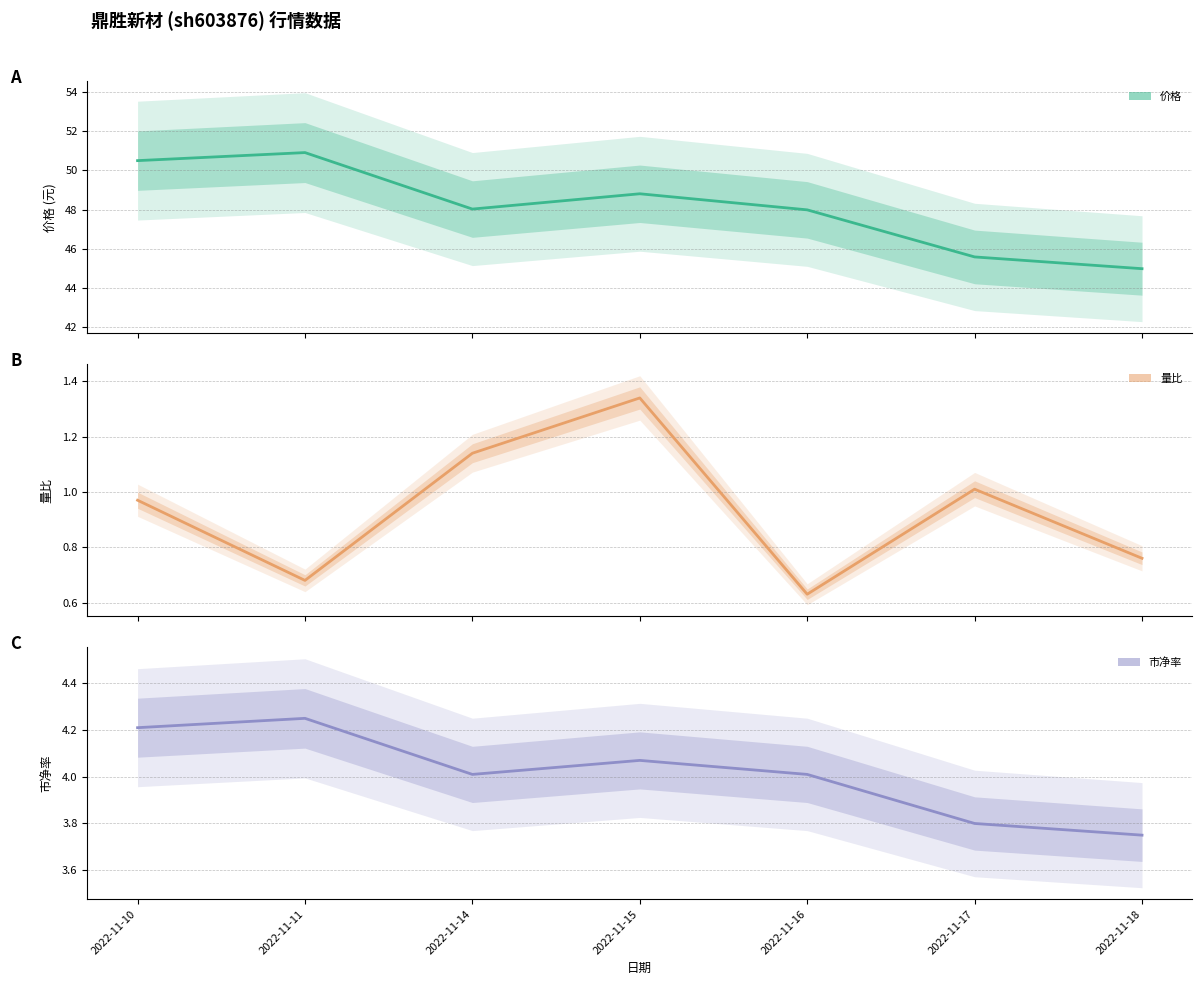

Where is 量比 nearest to the value 0?

2022-11-16